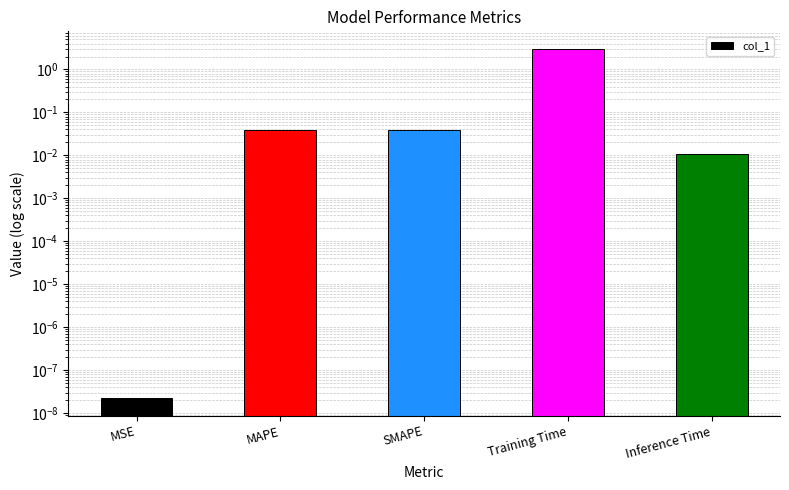

How many categories are shown in the chart?

5